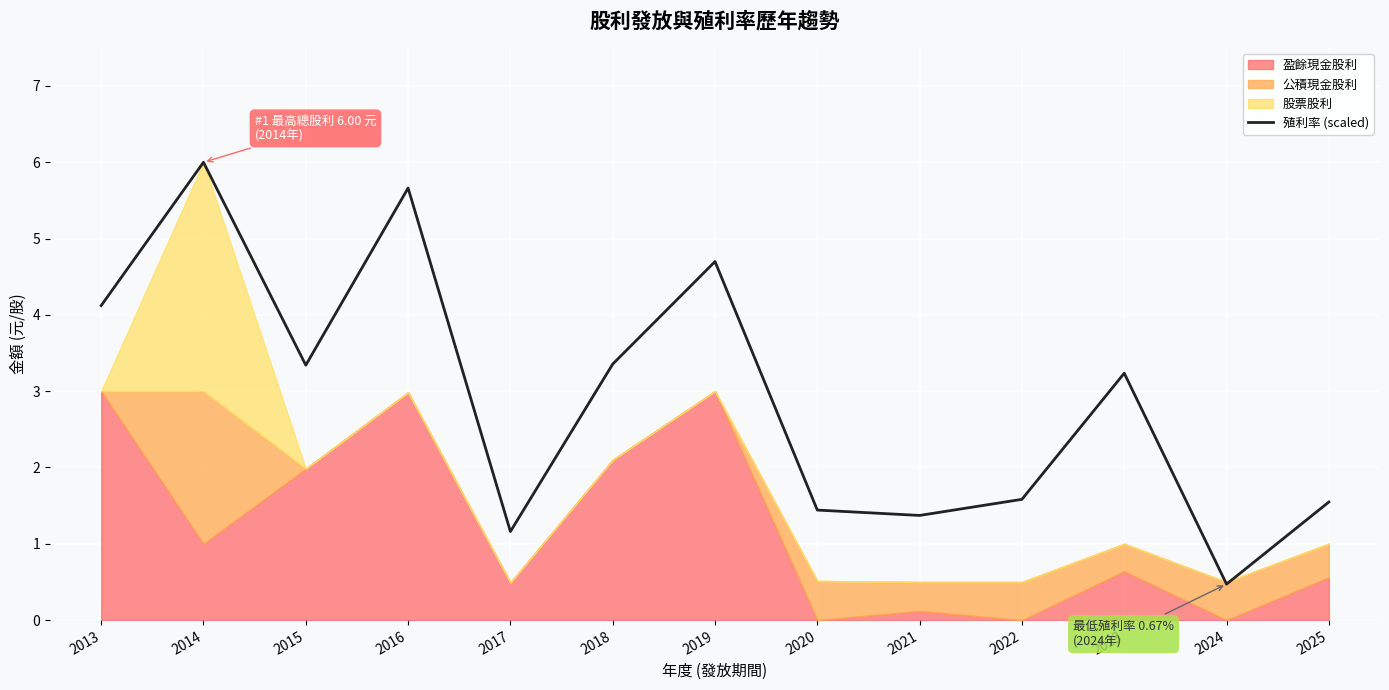

The chart shows a value of 1.4 at 2020. True or false?

True